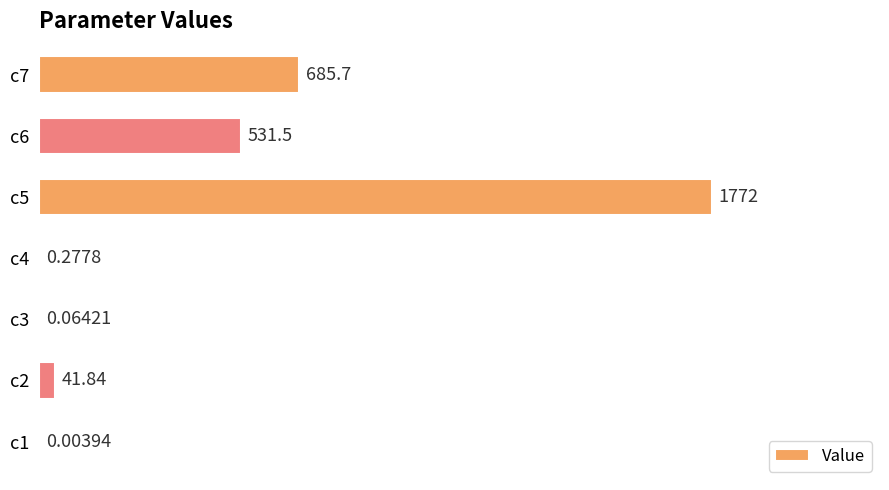

What is the change in value from c3 to c4?

+0.2